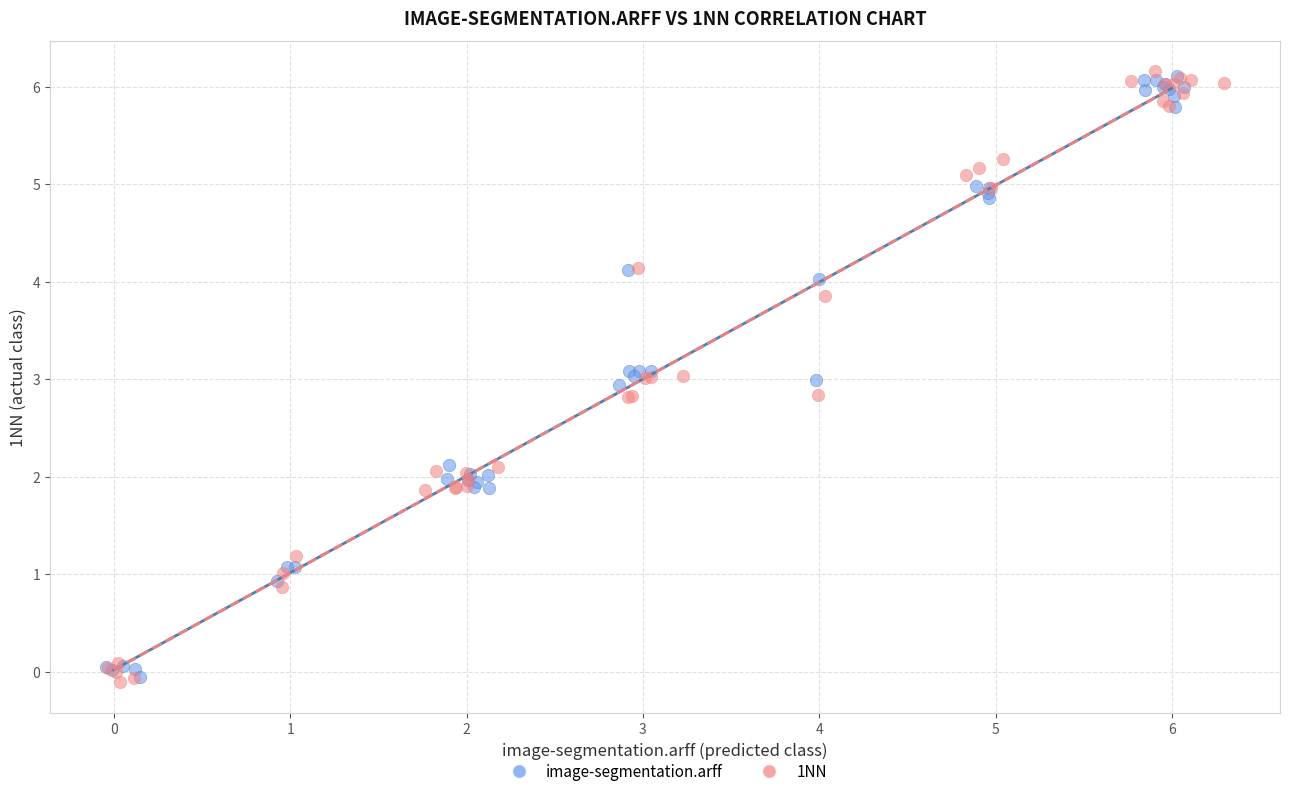

Which series reaches the minimum Y coordinate?

1NN